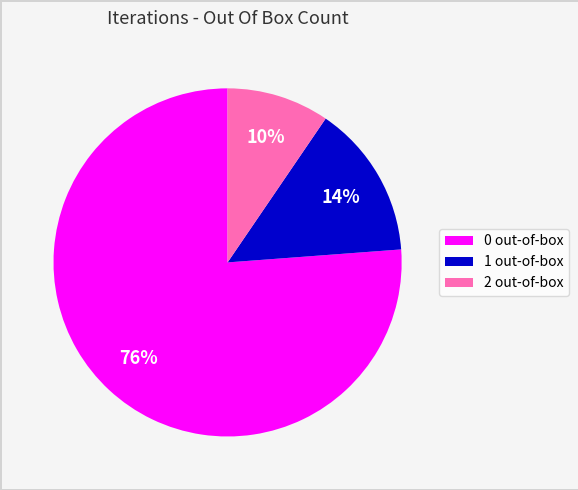

To the nearest percent, what percentage of the pie is 1?

14%